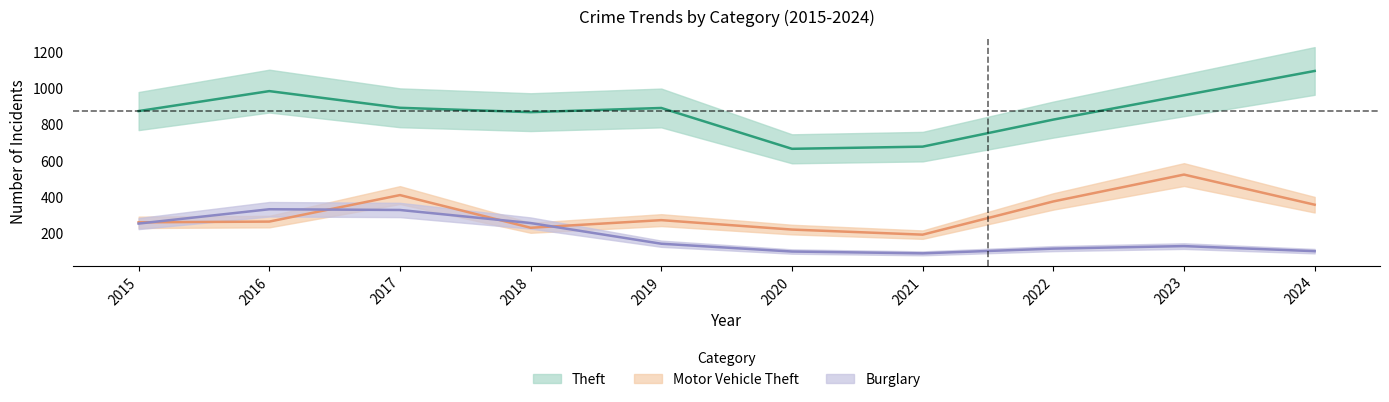

At which category does Theft reach its first local peak?

2016